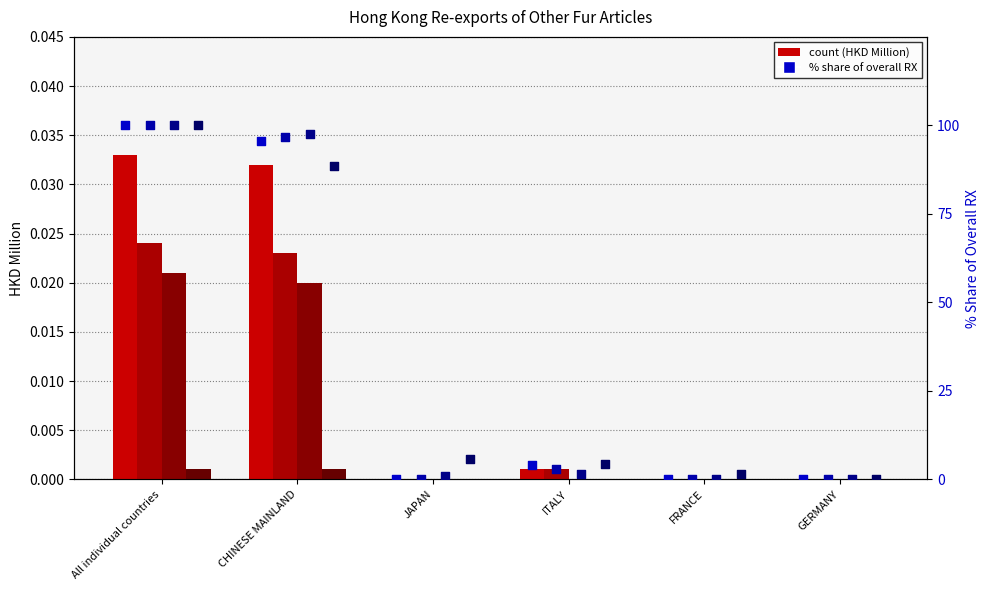

Is the value of % share 201912 at GERMANY greater than the value of % share 202006 at ITALY?

No